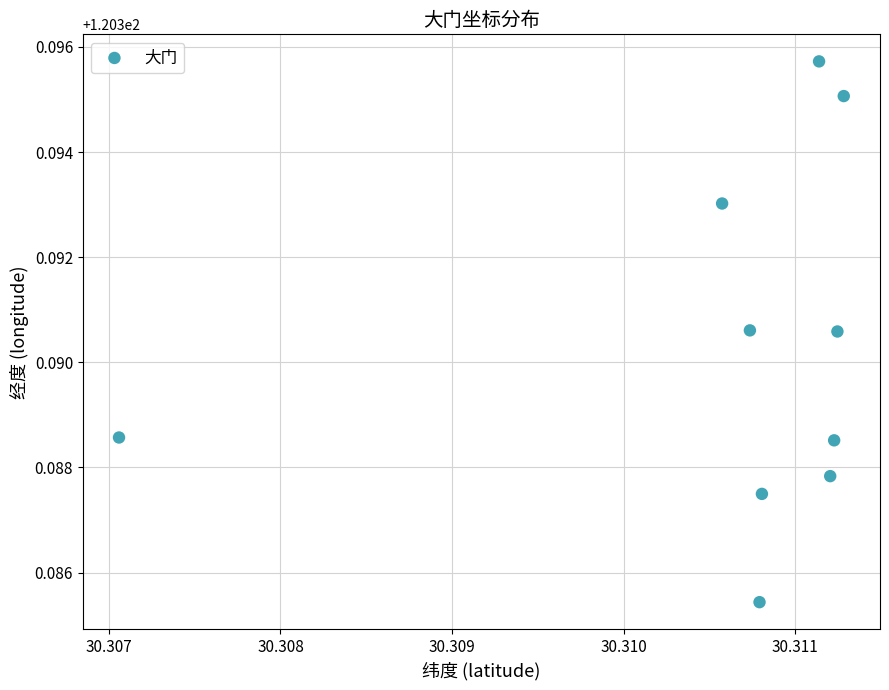

What is the average X value?

30.3